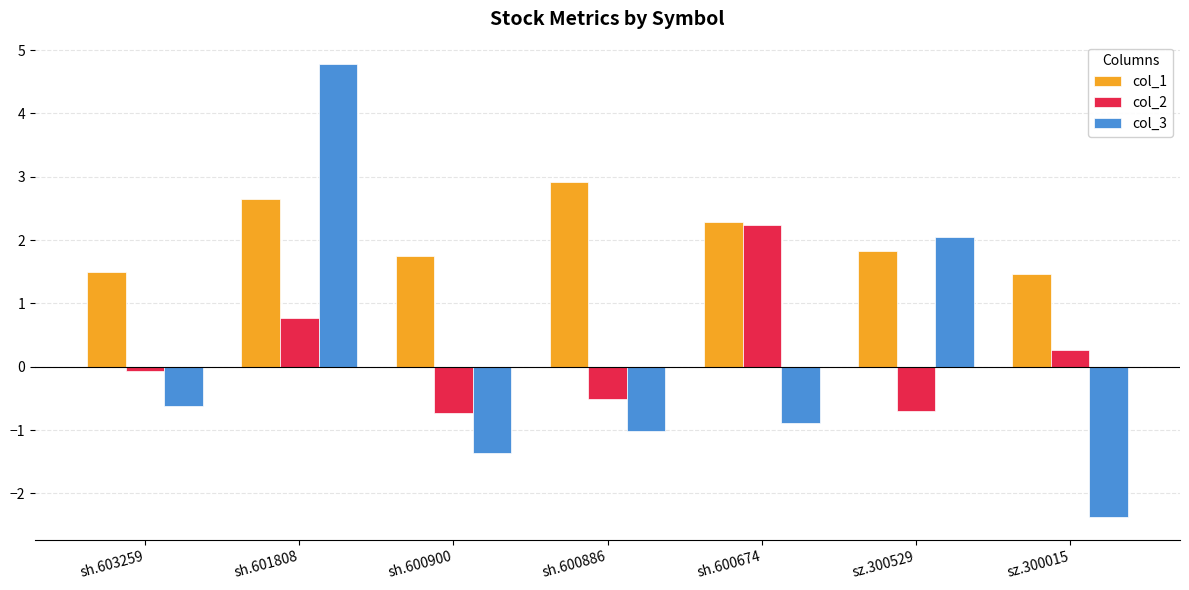

What is the sum of all col_2 values?

1.3